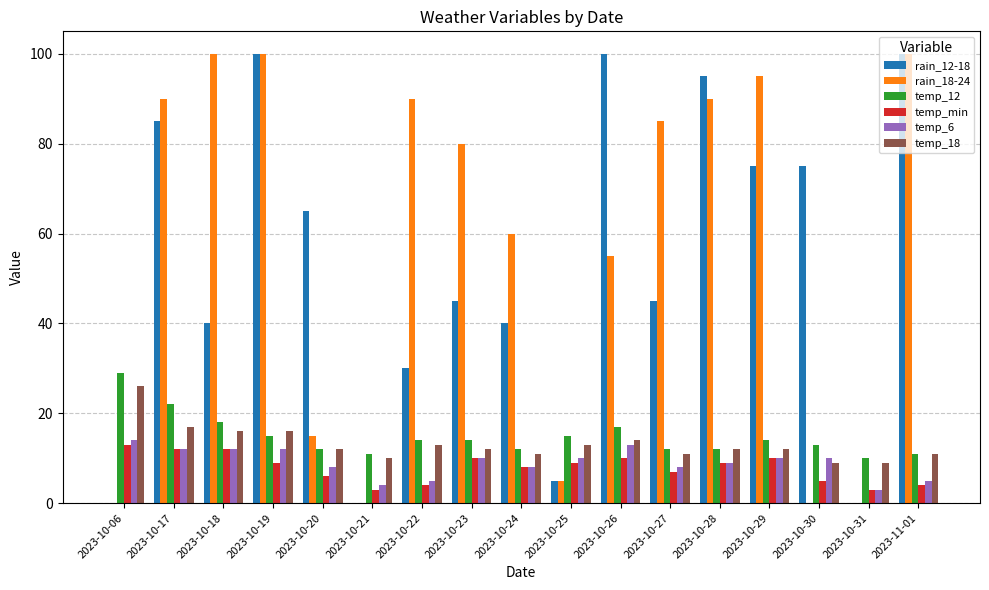

Is the value of temp_6 at 2023-10-31 greater than the value of rain_18-24 at 2023-10-19?

No